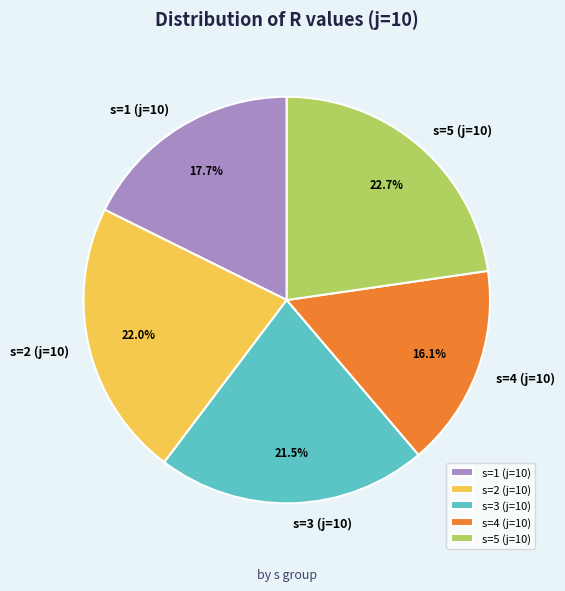

To the nearest percent, what is the difference between the s=4 (j=10) and s=3 (j=10) slice percentages?

5%